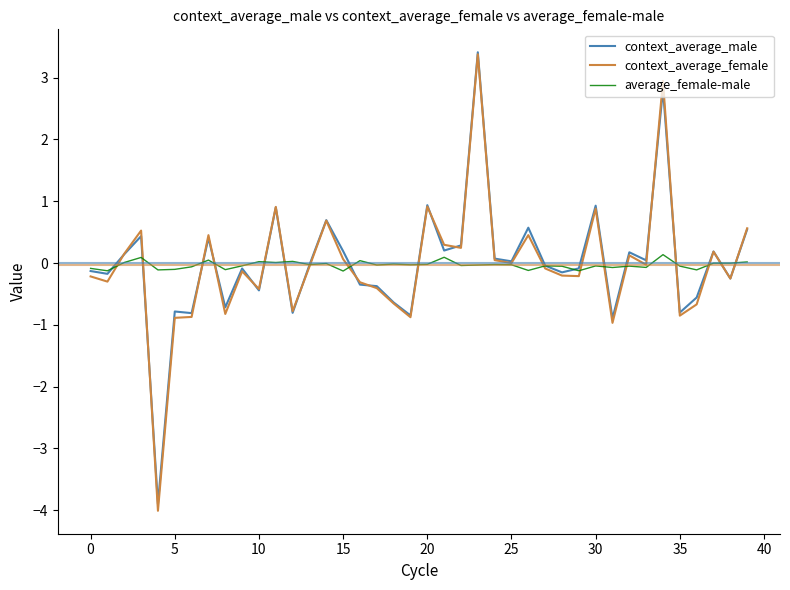

What is the maximum value for context_average_female?

3.4